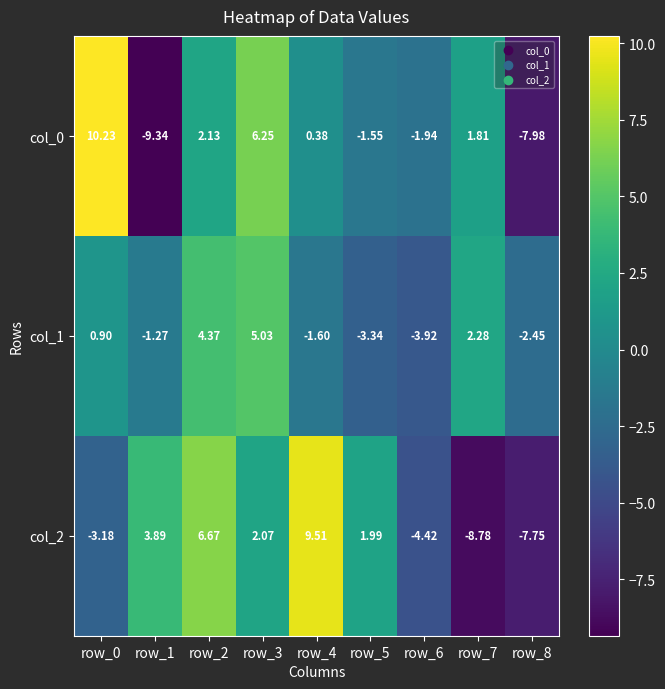

Is the value of col_1 at row_8 greater than the value of col_0 at row_3?

No